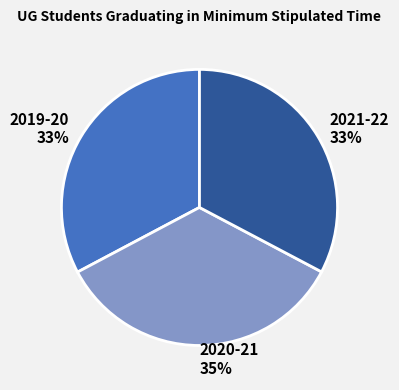

Is 2021-22 the majority of the pie?

No